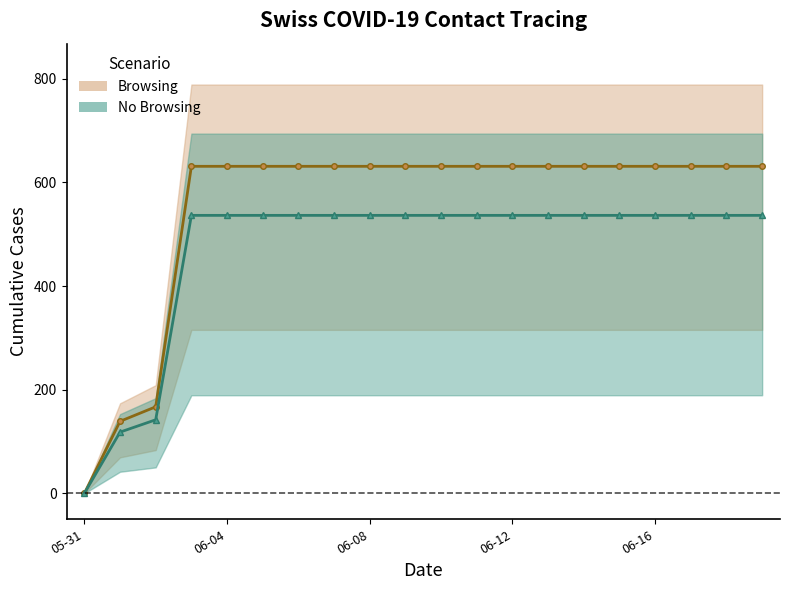

The CH (Browsing) series shows 108.1 at 06-08. True or false?

False